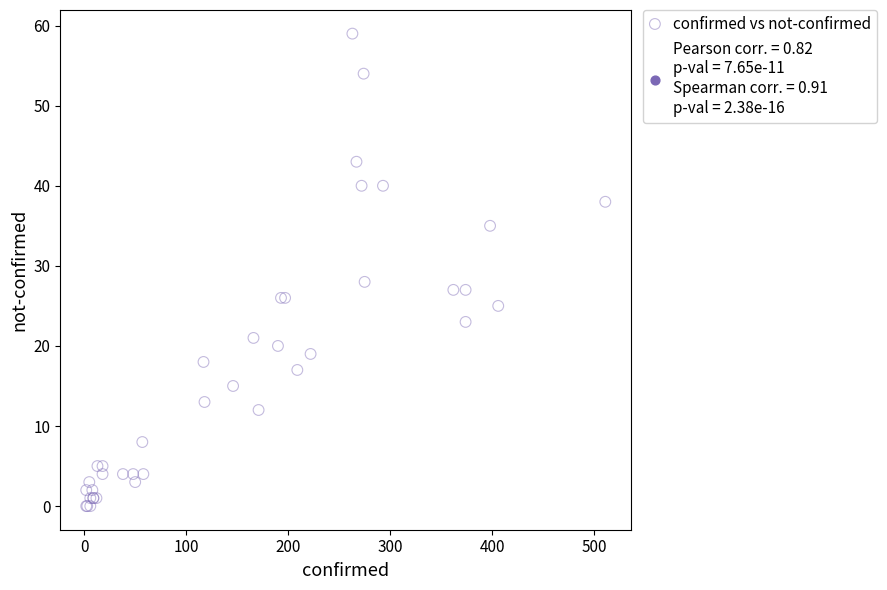

What Y value in the scatter plot is closest to 29?

28